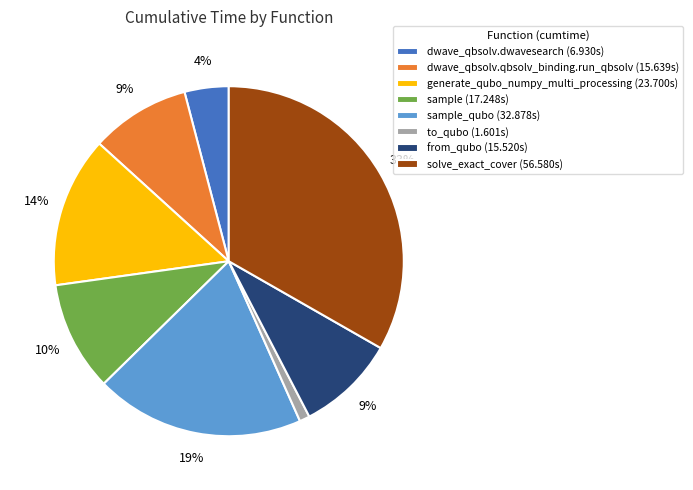

Between dwave_qbsolv.qbsolv_binding.run_qbsolv (15.639s) and sample (17.248s), which is larger?

sample (17.248s)